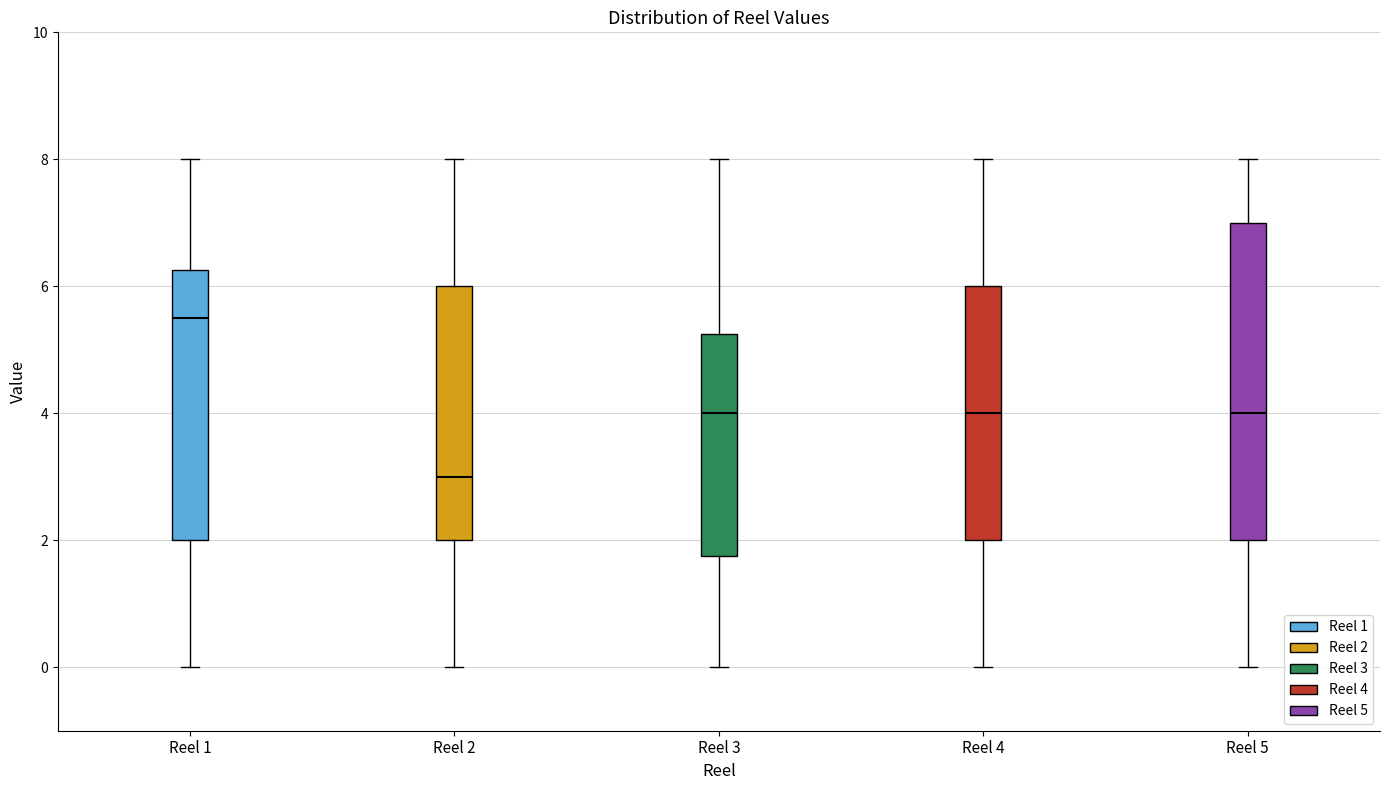

Where is the lower edge of the box for Reel 1 on the y-axis? The values are not printed on the chart, so give them approximately, as read against the axis.

2.0